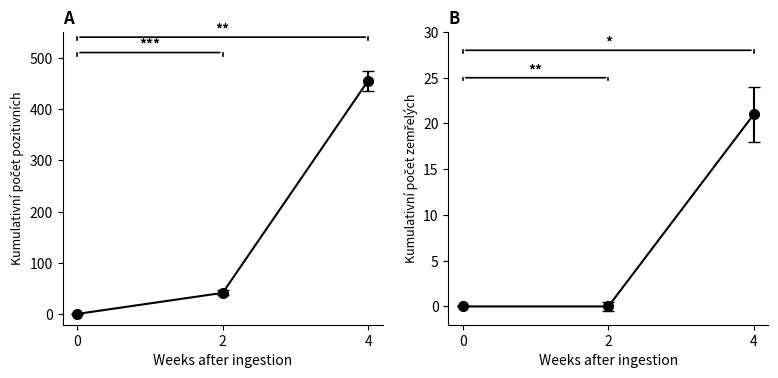

Between 2020-03-07 and 2020-04-03, which series saw the biggest shift?

Kumulativní počet pozitivních